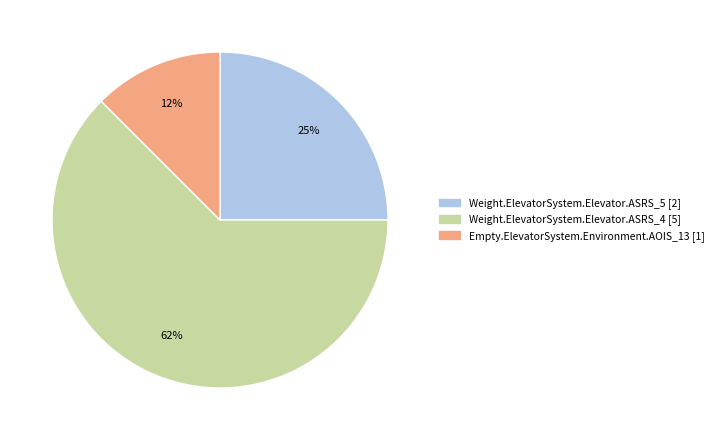

How many slices are in this pie chart?

3